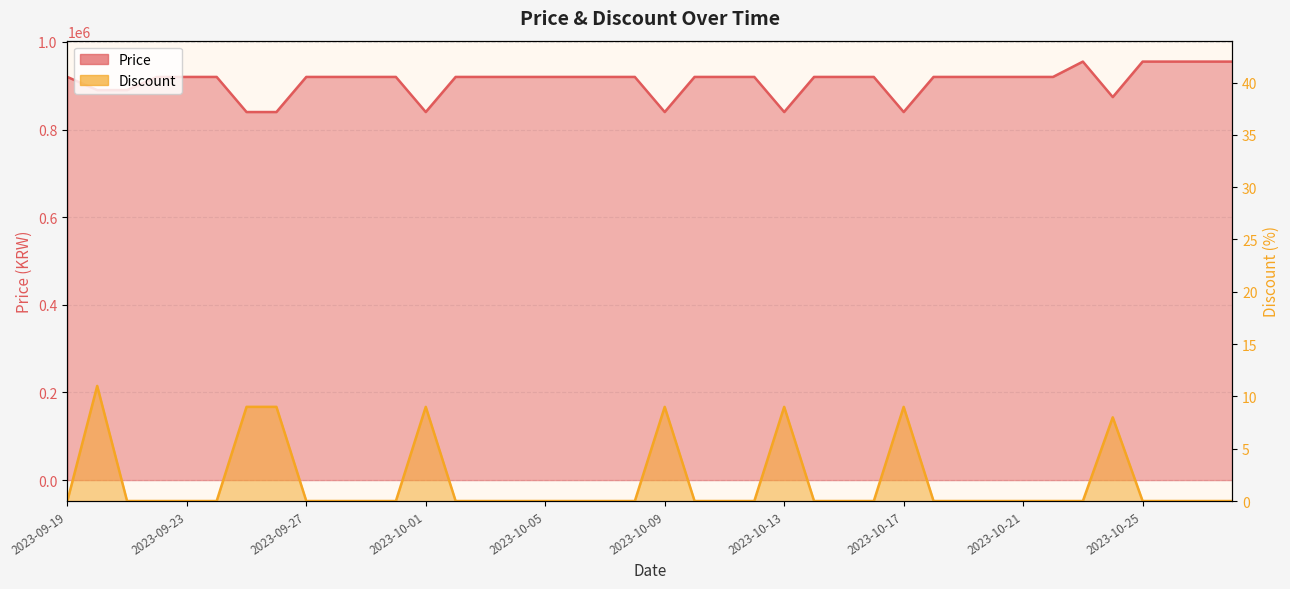

Is it true that Price equals 920000 at 2023-09-27?

True